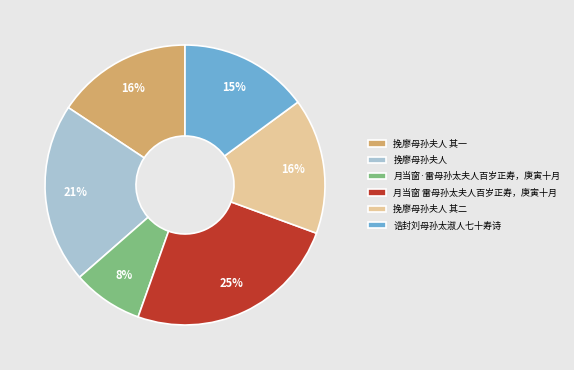

True or false: 月当窗 雷母孙太夫人百岁正寿，庚寅十月 accounts for 37% of the total.

False